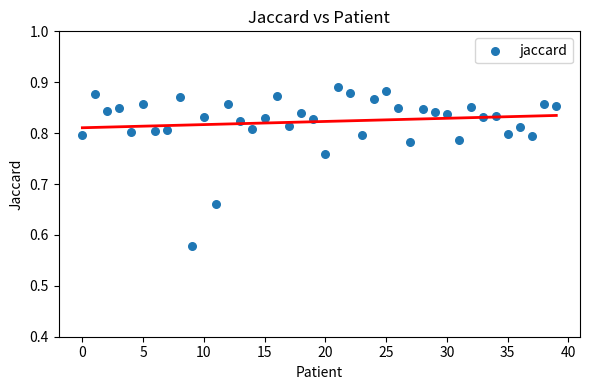

What is the range of Y values (max minus min)?

0.3